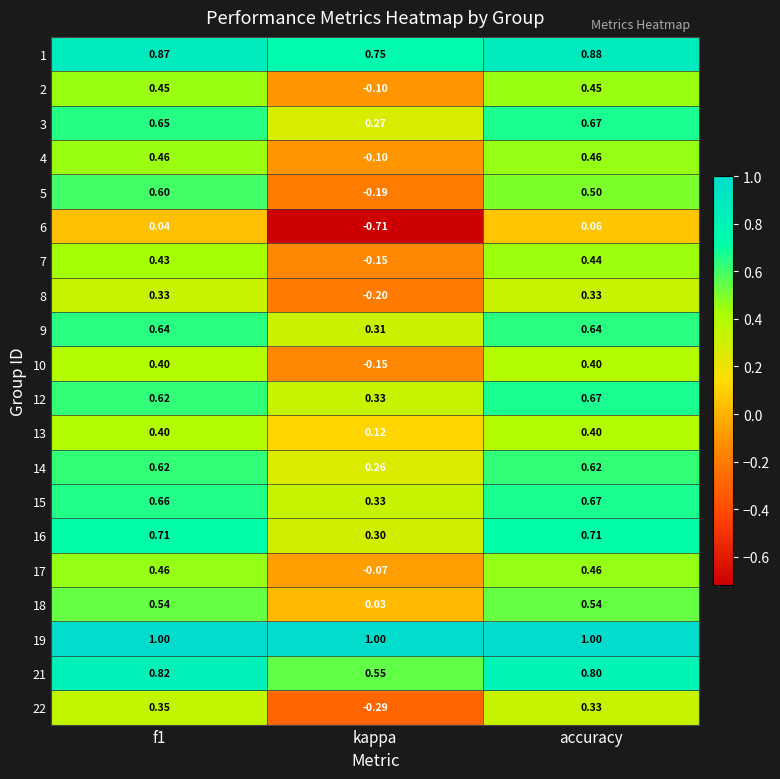

Which series changed the most between f1 and accuracy?

5